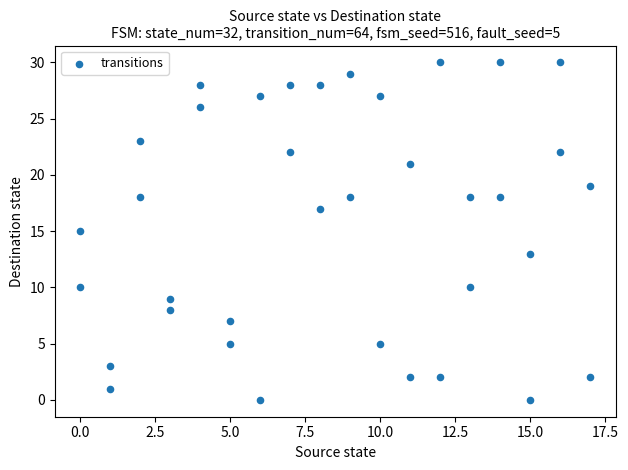

What is the range of X values (max minus min)?

17